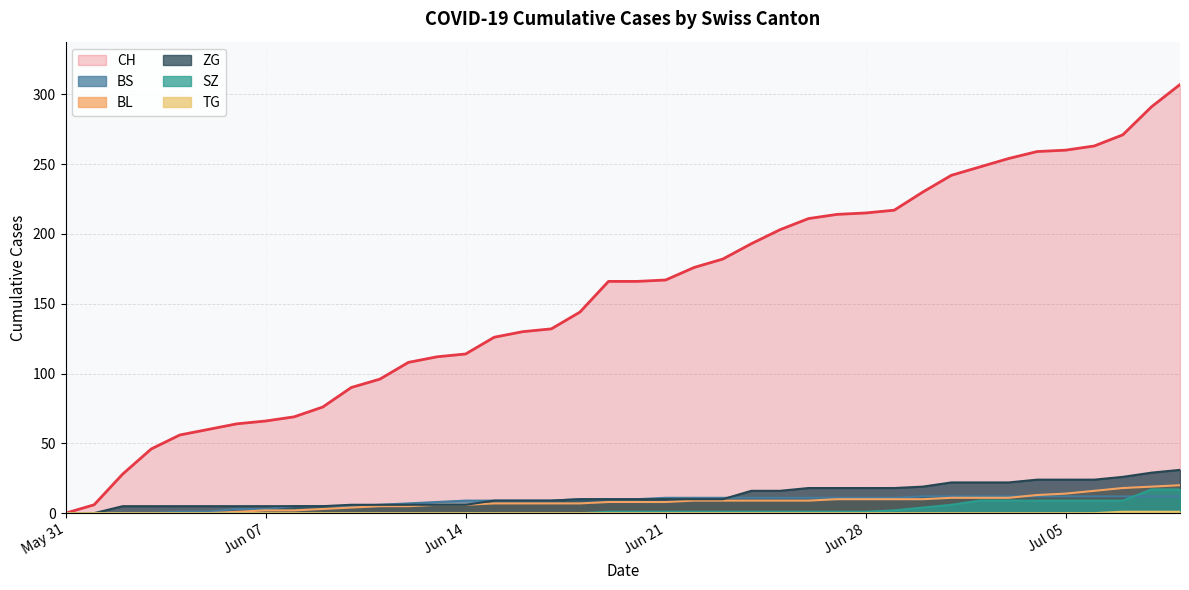

At which label does SZ first exceed 1?

2020-06-29